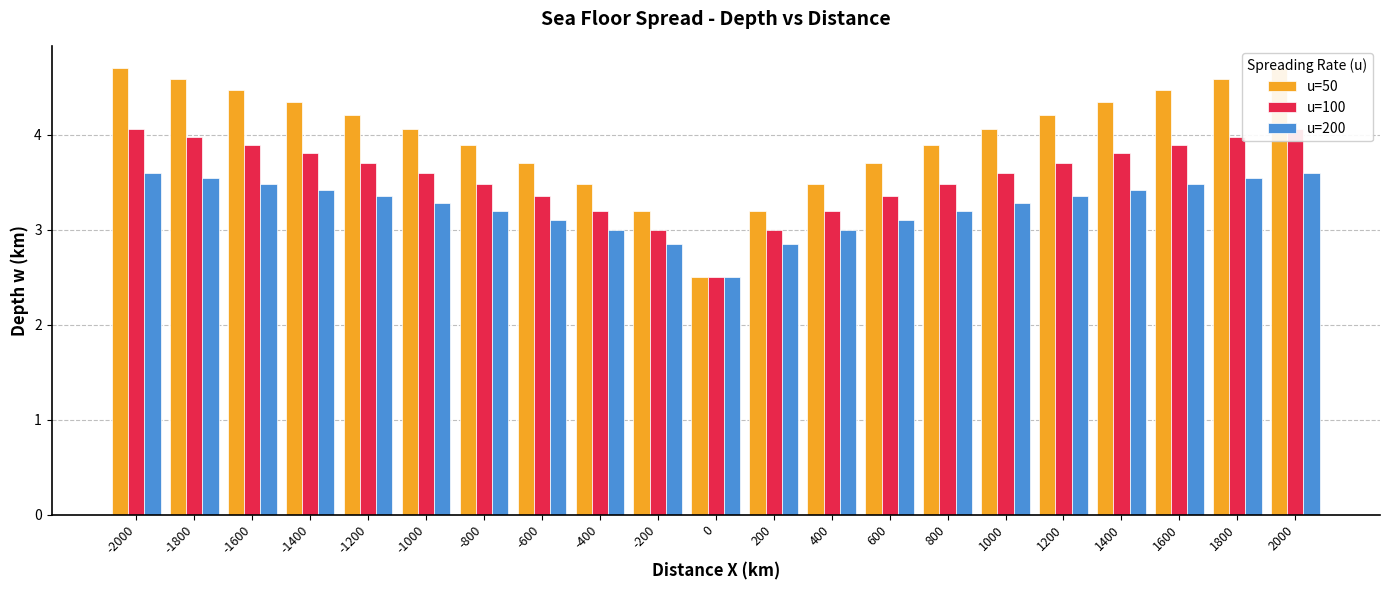

Which category has the highest value across all series?

-2000